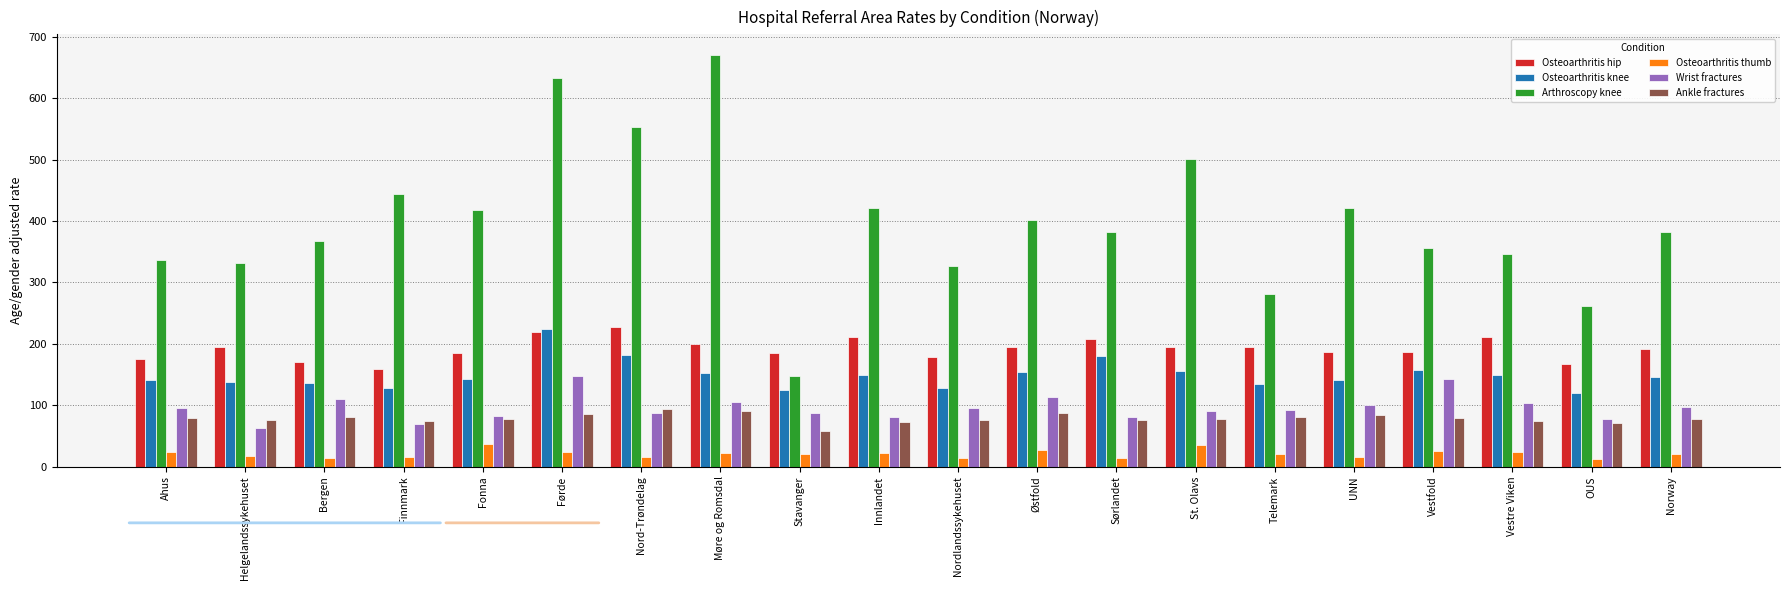

What is the sum of all Ankle fractures values?

1571.1